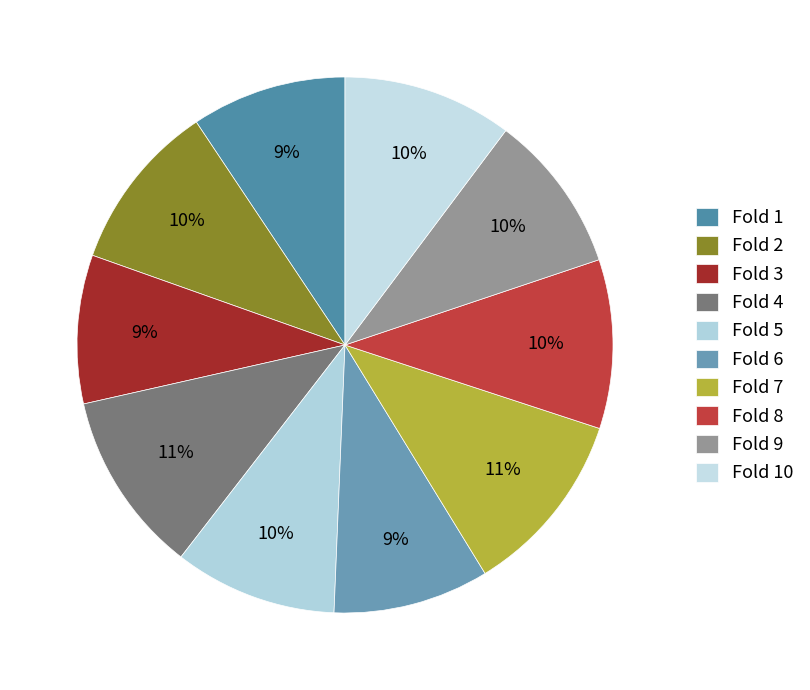

Is it true that Fold 3 is 1% of the pie?

False